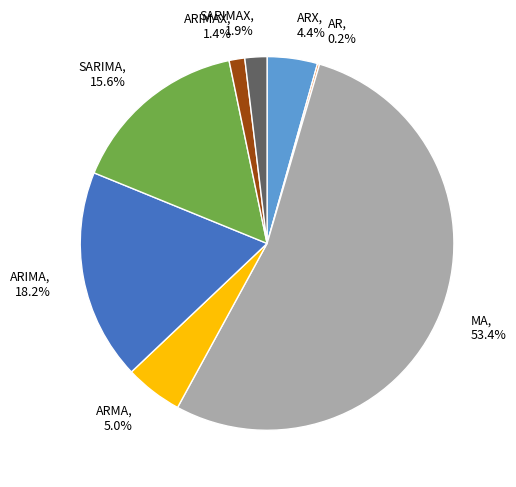

Is the sum of SARIMA, 15.6% and ARMA, 5.0% greater than half?

No